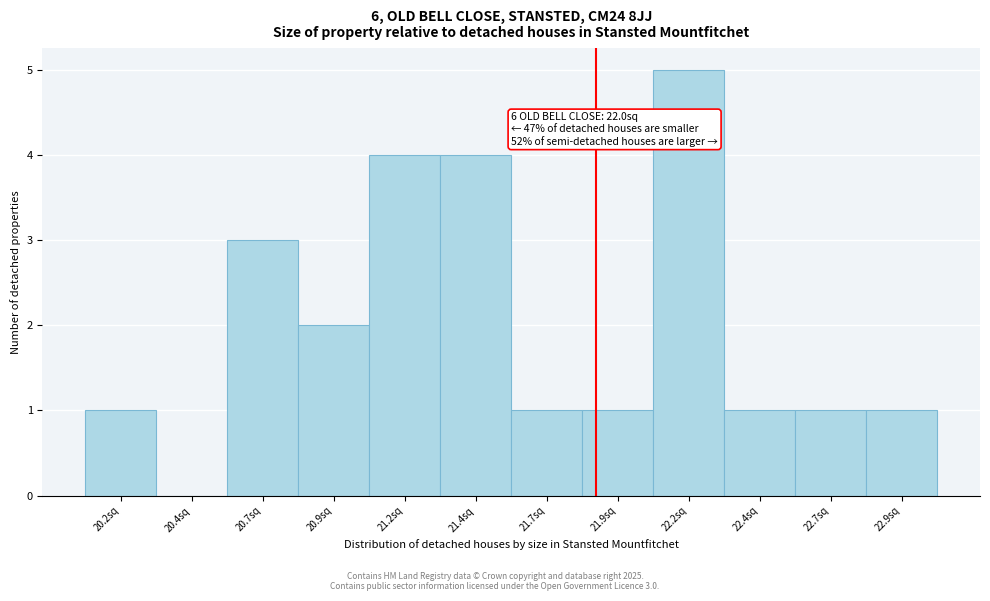

Reading left to right, what are all the values shown in this chart?

20.2sq=1	20.4sq=0	20.7sq=3	20.9sq=2	21.2sq=4	21.4sq=4	21.7sq=1	21.9sq=1	22.2sq=5	22.4sq=1	22.7sq=1	22.9sq=1